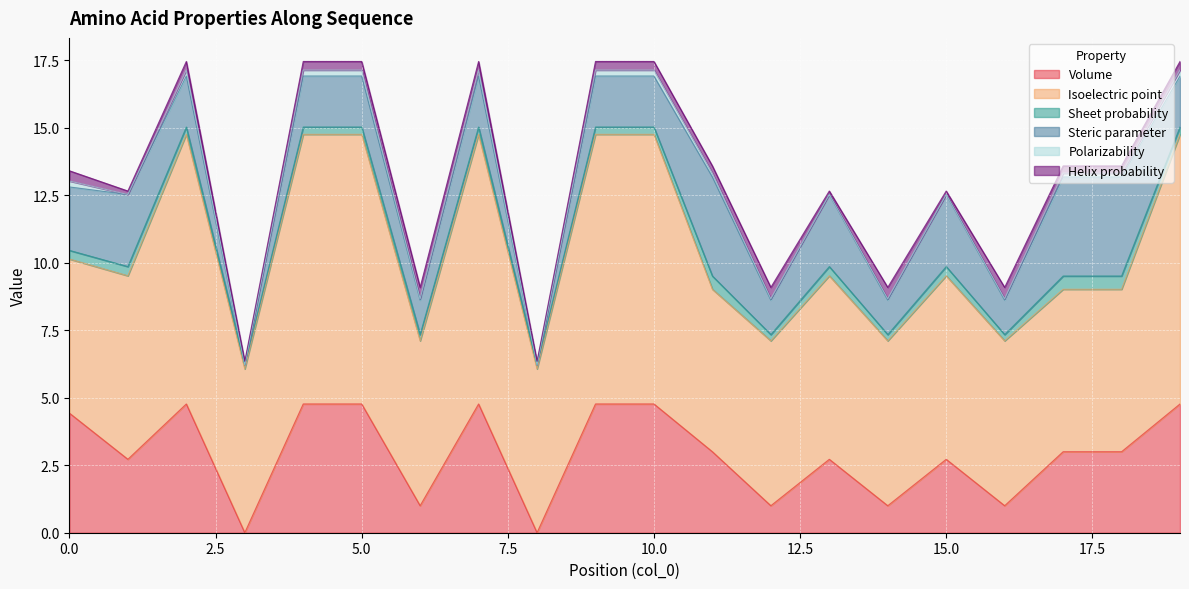

What is the greatest value displayed?

10.0